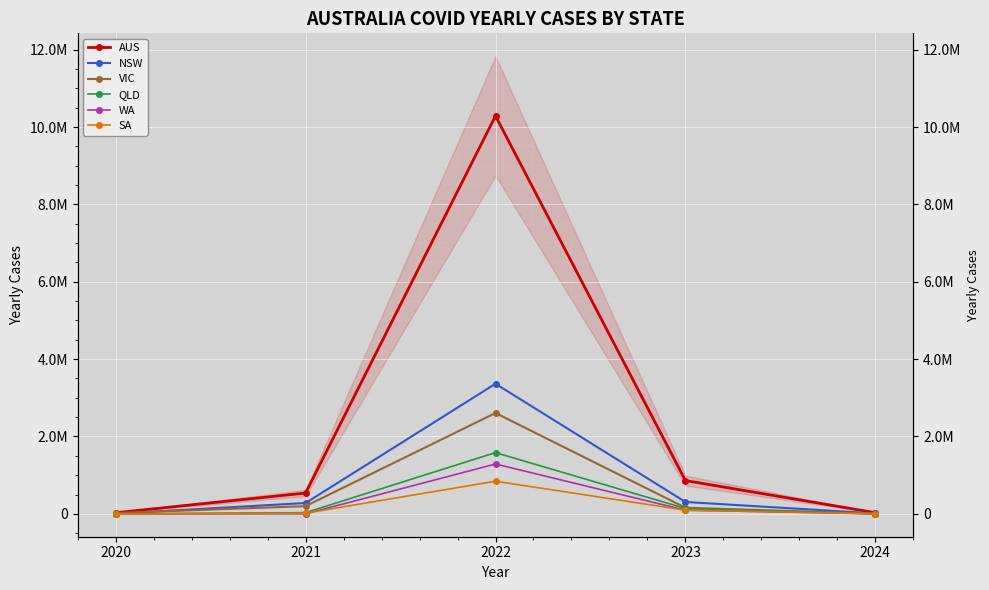

At how many categories does at least one series exceed 4014039?

1